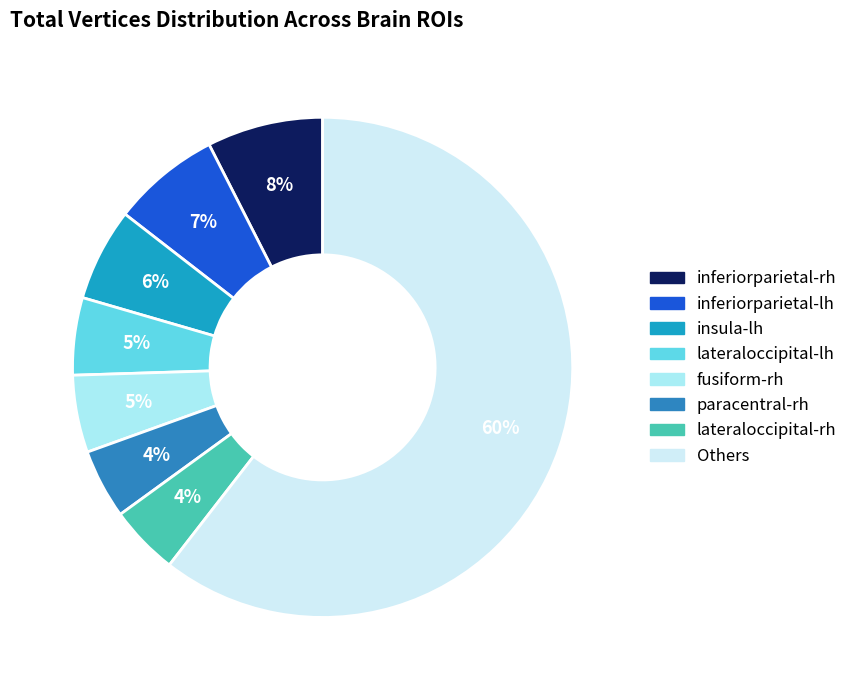

How many segments does this pie chart have?

8